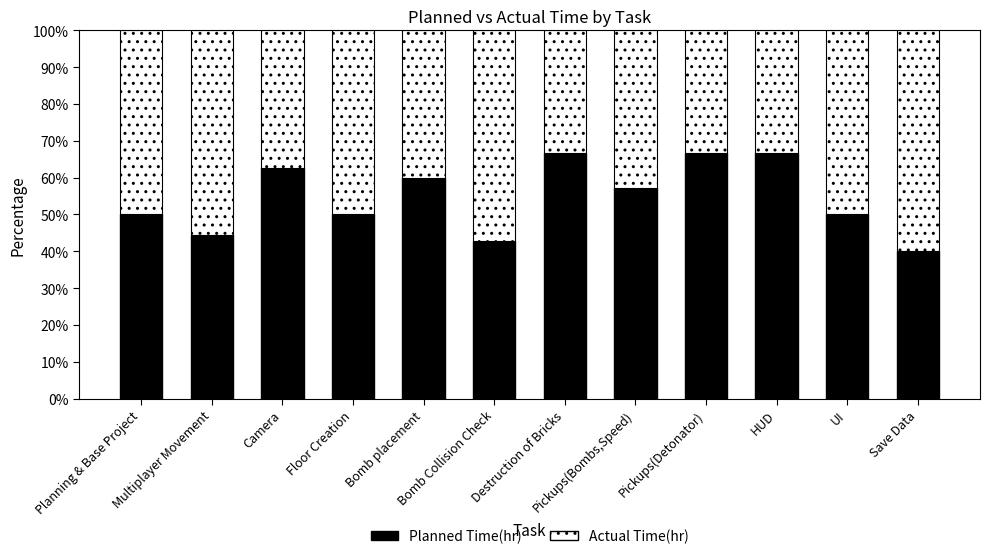

What is the difference between the maximum and minimum values in the Planned Time(hr) series?

26.7